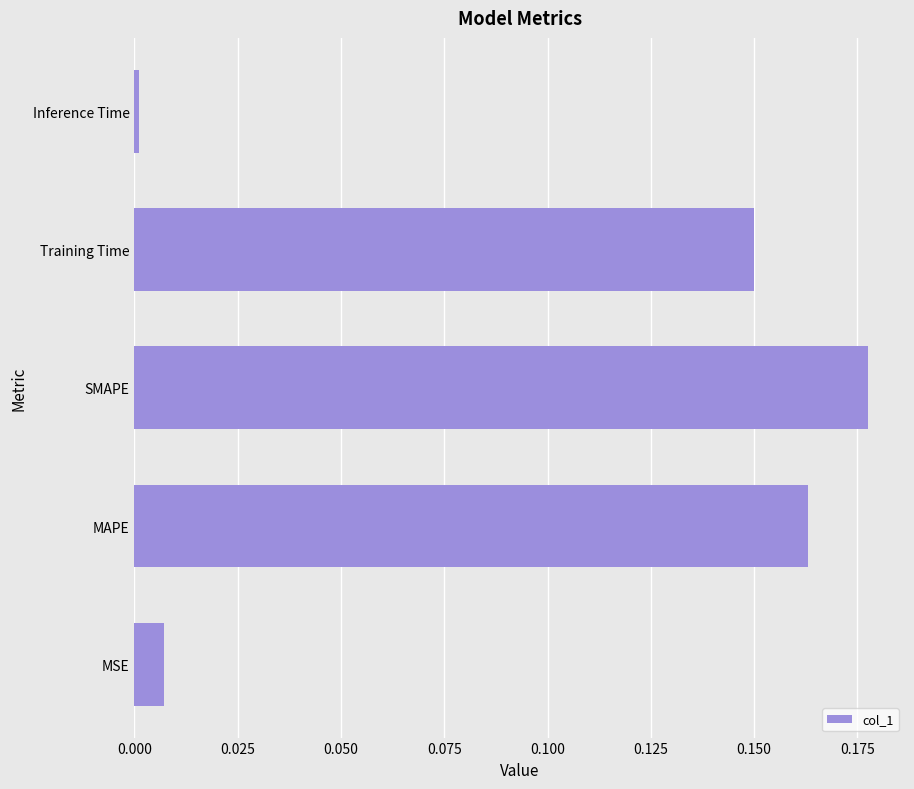

Does the chart contain stacked bars?

No